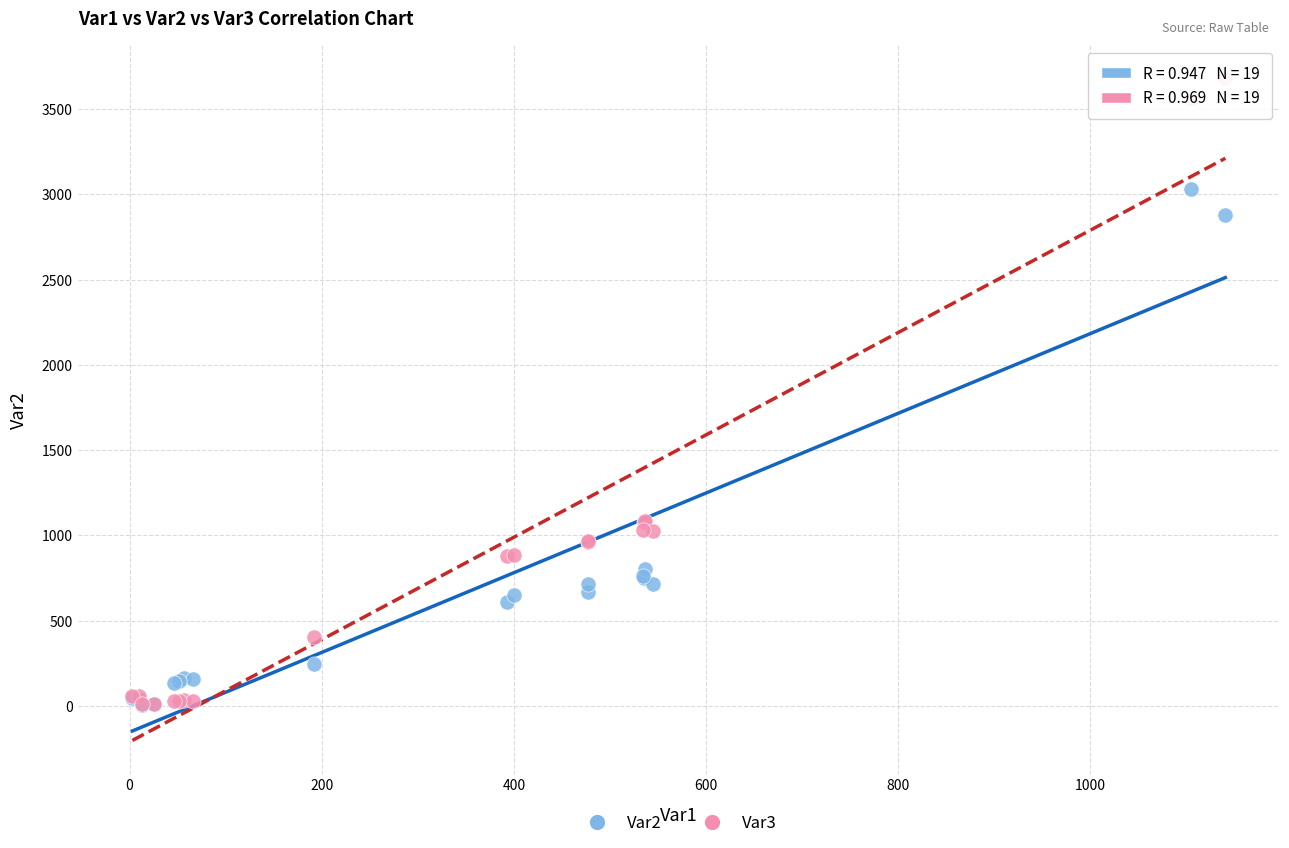

Which series has the widest spread of Y values?

Var3